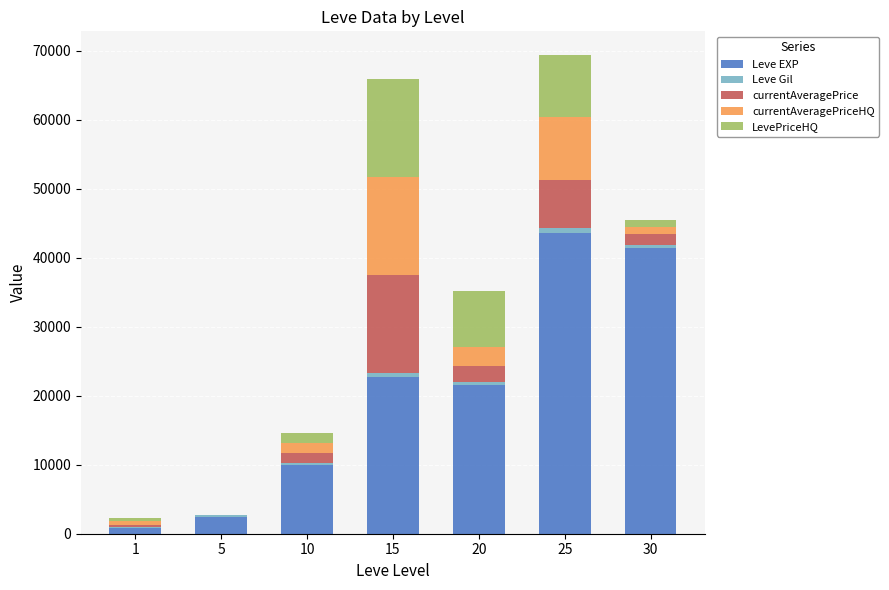

What is the sum of all Leve EXP values?

142680.0